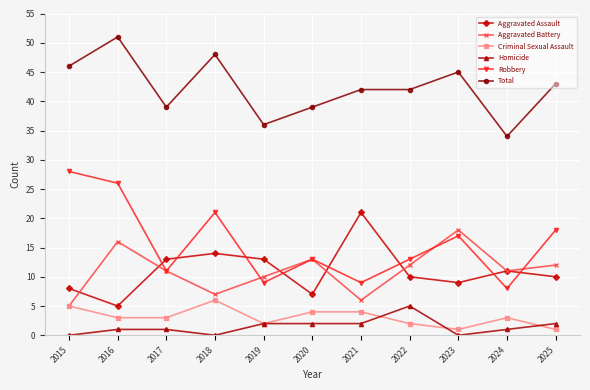

What is the difference between the Homicide values at 2020 and 2022?

3